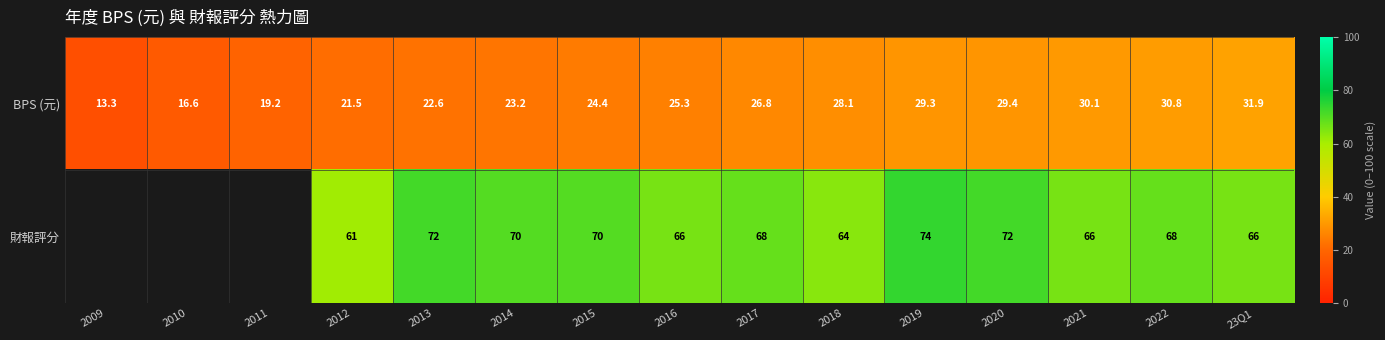

At how many categories does at least one series exceed 34?

12